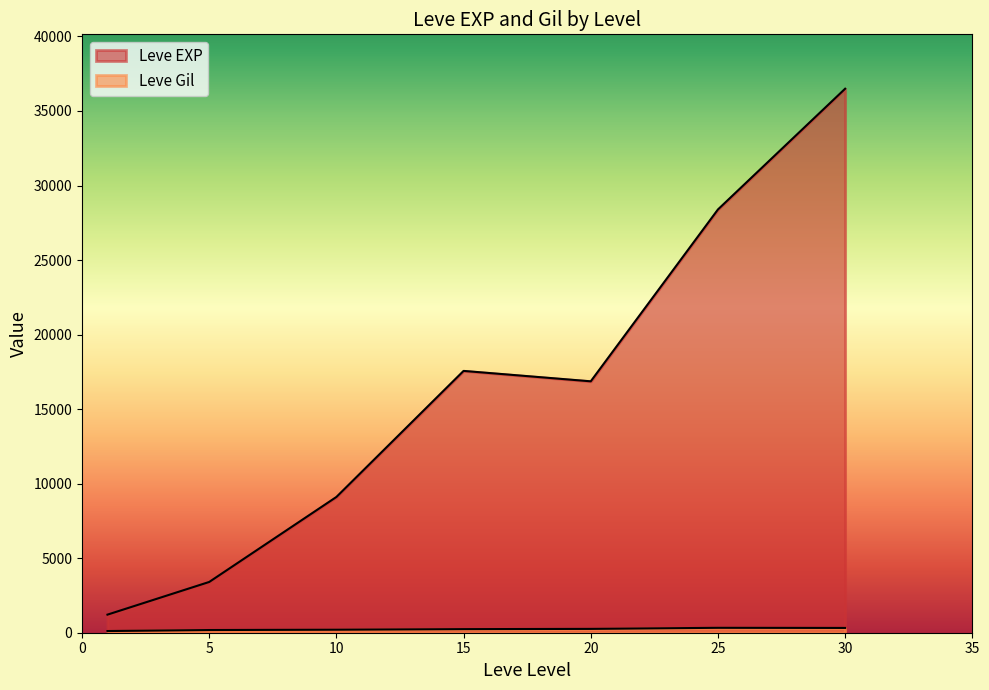

True or false: Leve EXP and Leve Gil intersect in this chart.

False